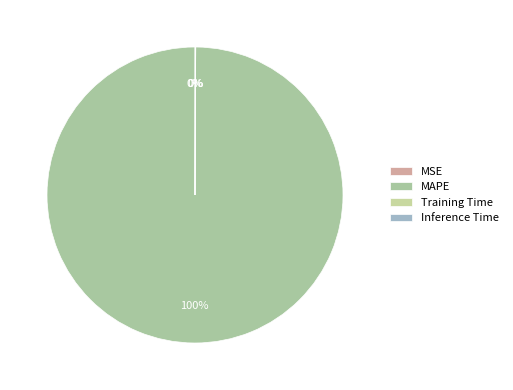

How many segments does this pie chart have?

4